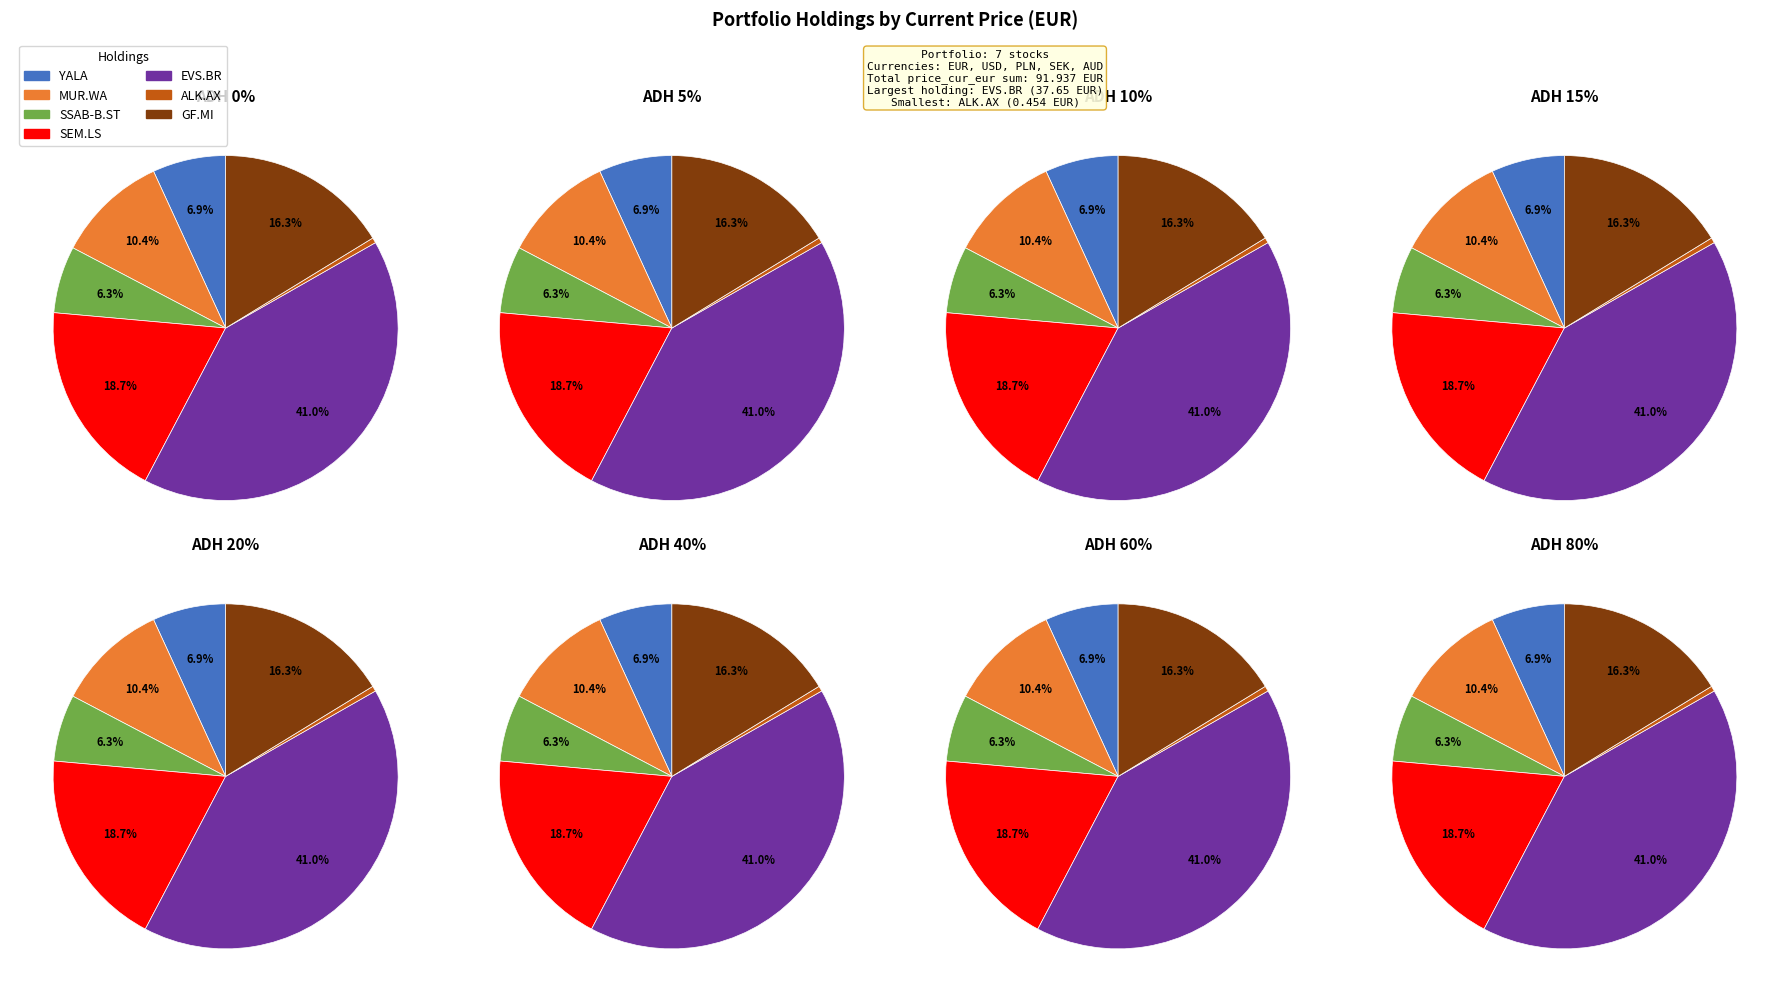

What is the largest slice in the pie chart?

EVS.BR